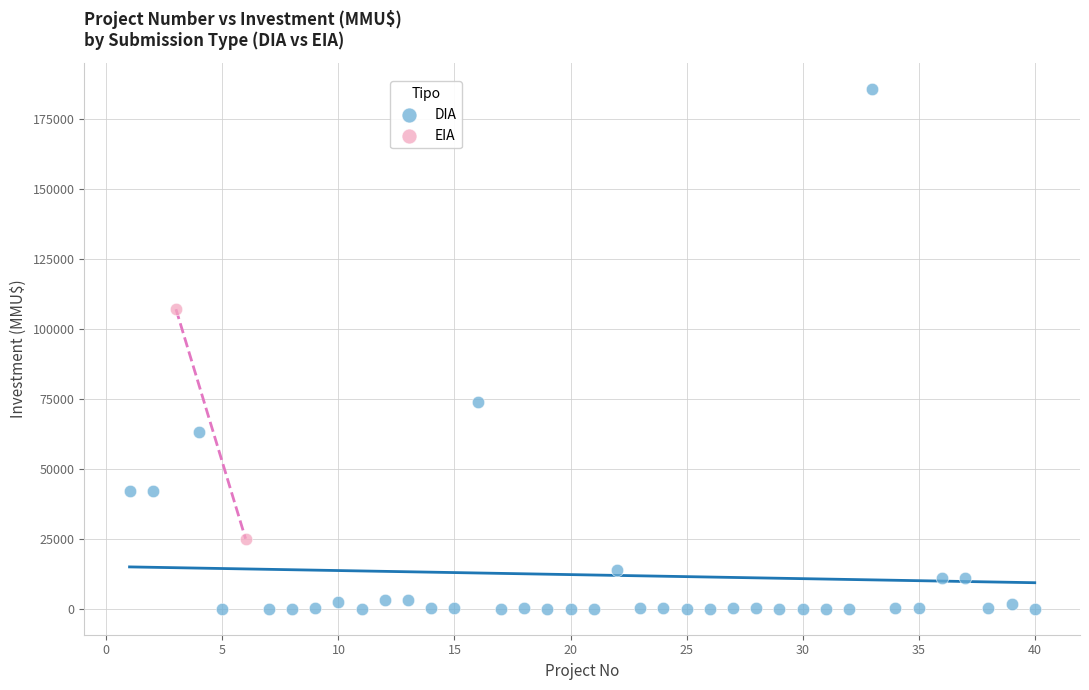

What are all the series names shown in the legend?

DIA, EIA